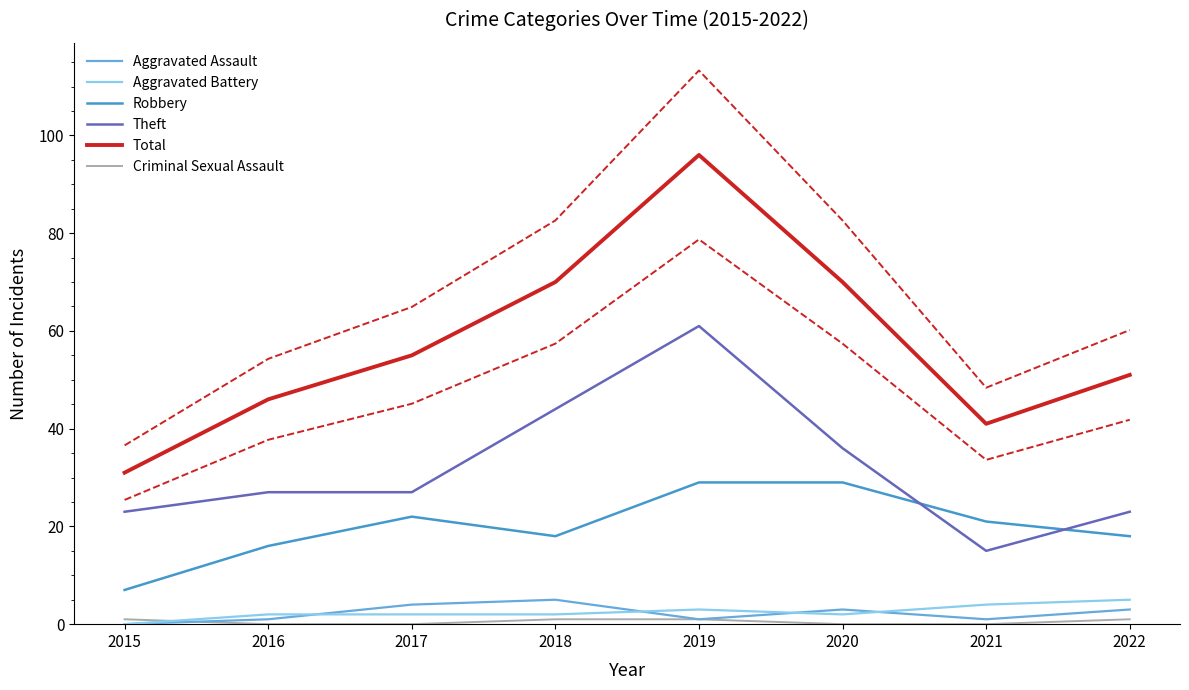

True or false: Total and Aggravated Battery intersect in this chart.

False